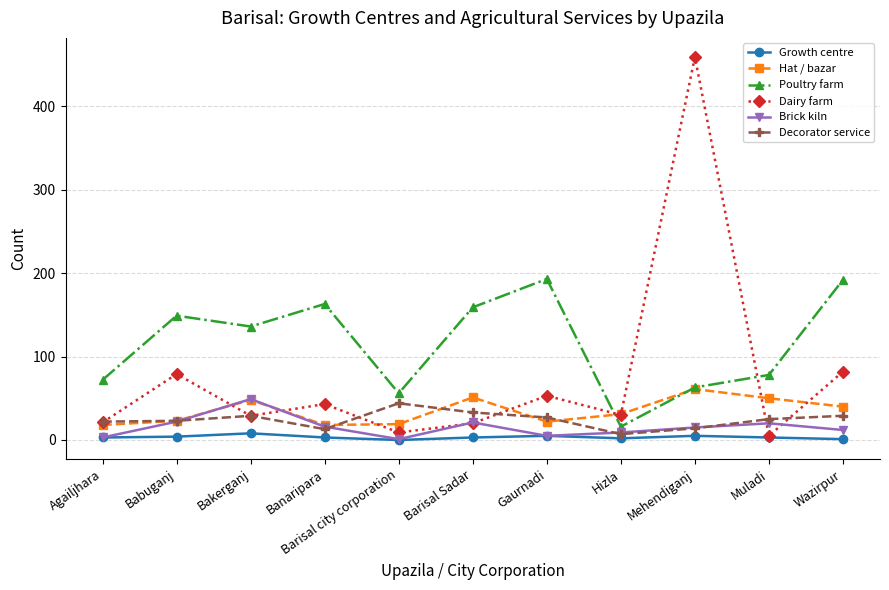

The value of Hat / bazar at Mehendiganj is 61. True or false?

True